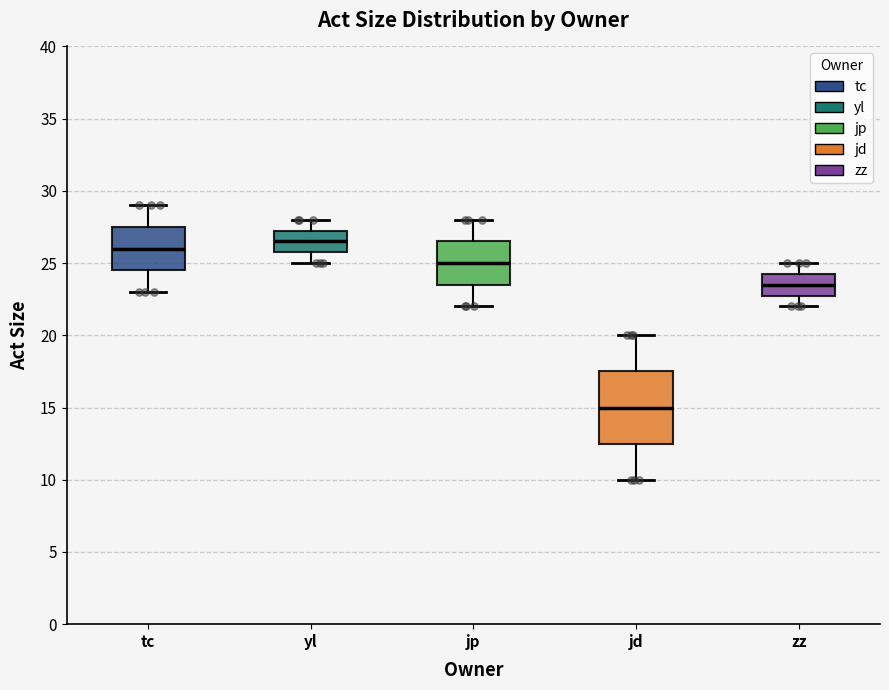

Reading left to right, transcribe this box plot: for each box, give where its median line is, the range the box spans, and where its two whiskers end, as read against the y-axis. The values are not printed on the chart, so give them approximately, as read against the axis.

tc: median 26.0, box 24.5 to 27.5, whiskers 23.0 to 29.0
yl: median 26.5, box 26.0 to 27.5, whiskers 25.0 to 28.0
jp: median 25.0, box 23.5 to 26.5, whiskers 22.0 to 28.0
jd: median 15.0, box 12.5 to 17.5, whiskers 10.0 to 20.0
zz: median 23.5, box 23.0 to 24.5, whiskers 22.0 to 25.0